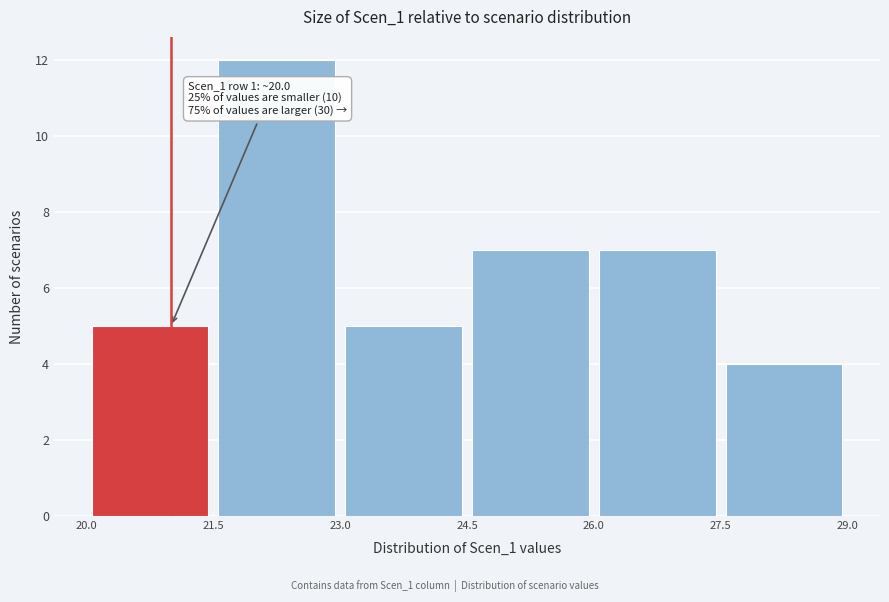

Over which range of the x-axis is the bar tallest?

21.5 to 23.0